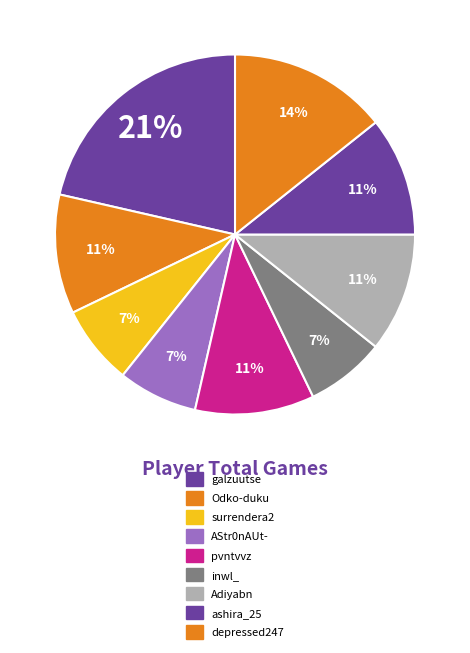

Does any single category account for the majority?

No